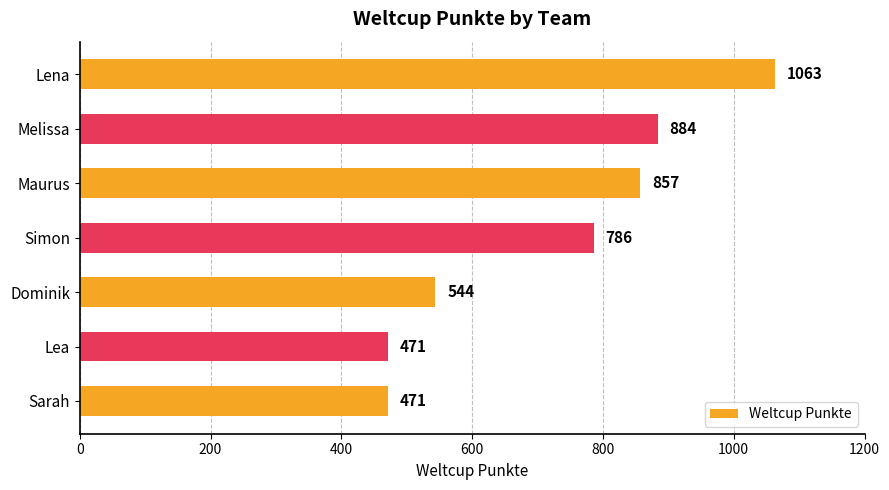

What is the difference between the maximum and minimum values?

592